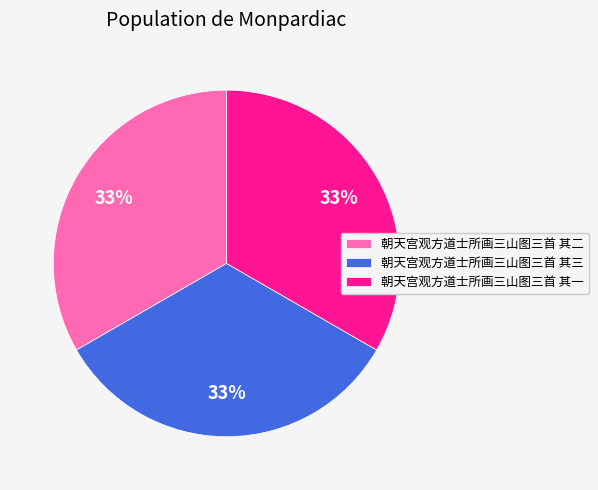

Does 朝天宫观方道士所画三山图三首 其三 represent more than half of the total?

No